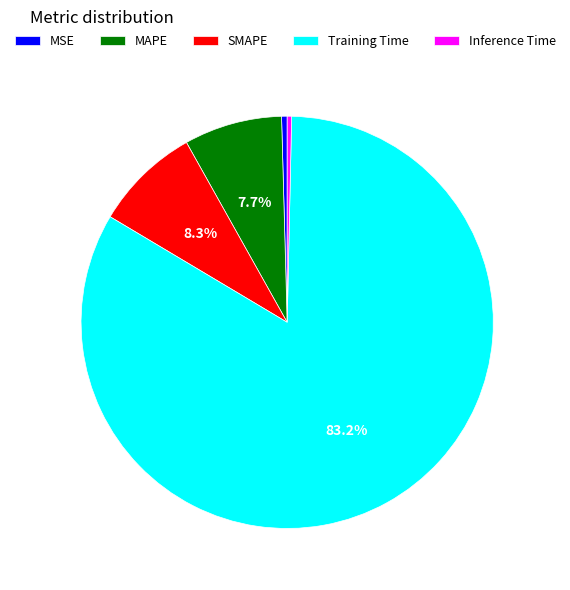

Which has a higher value, MAPE or MSE?

MAPE